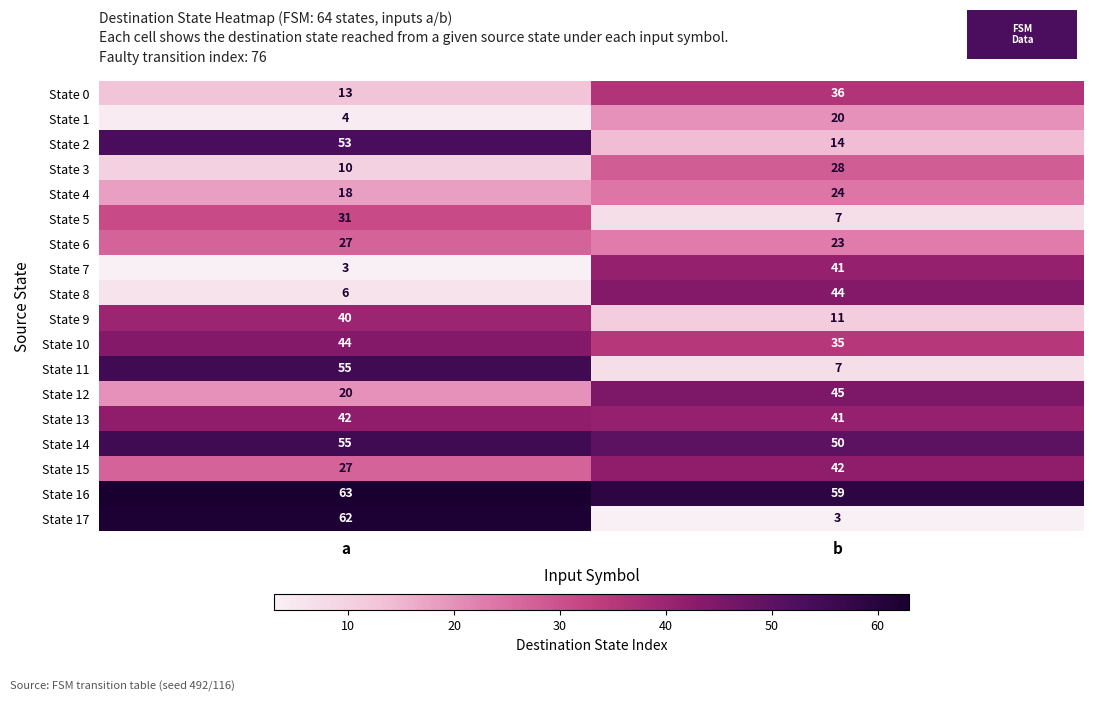

Rank the categories by State 1 value from lowest to highest.

a, b